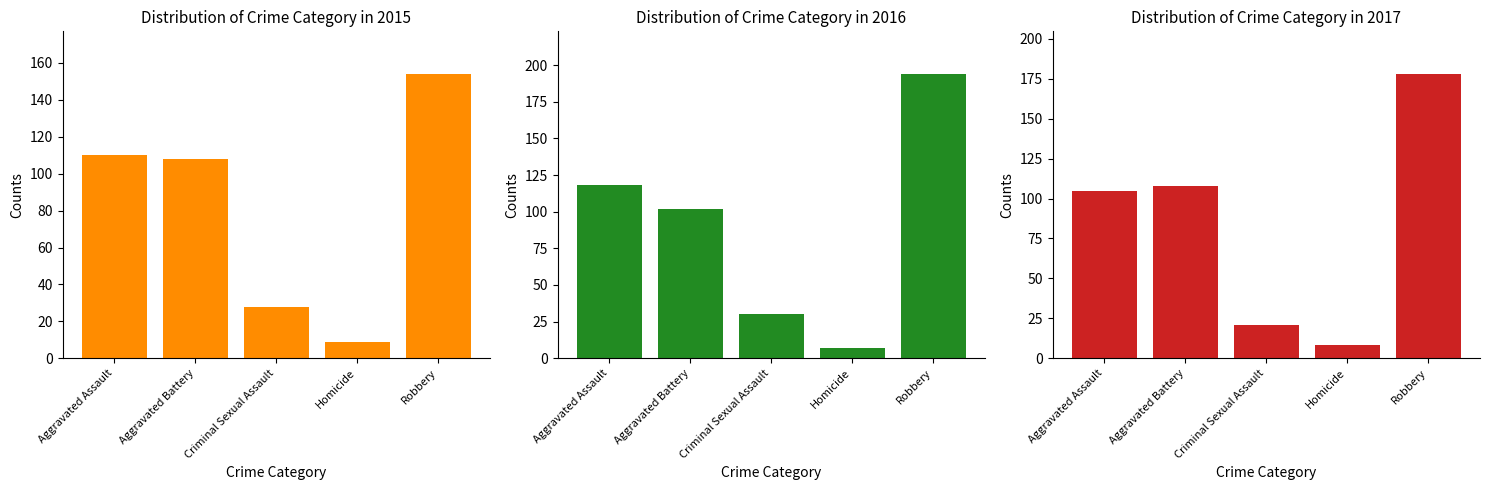

Between Aggravated Battery and Robbery, which is larger?

Robbery